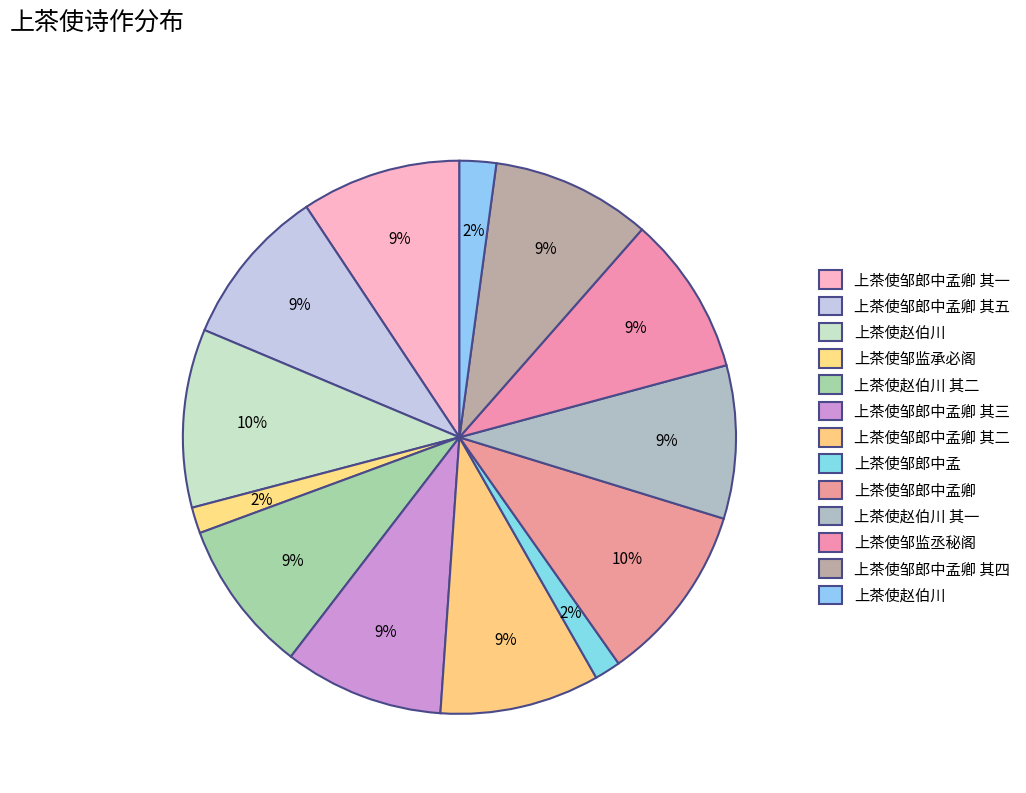

Count the number of slices in the pie.

13